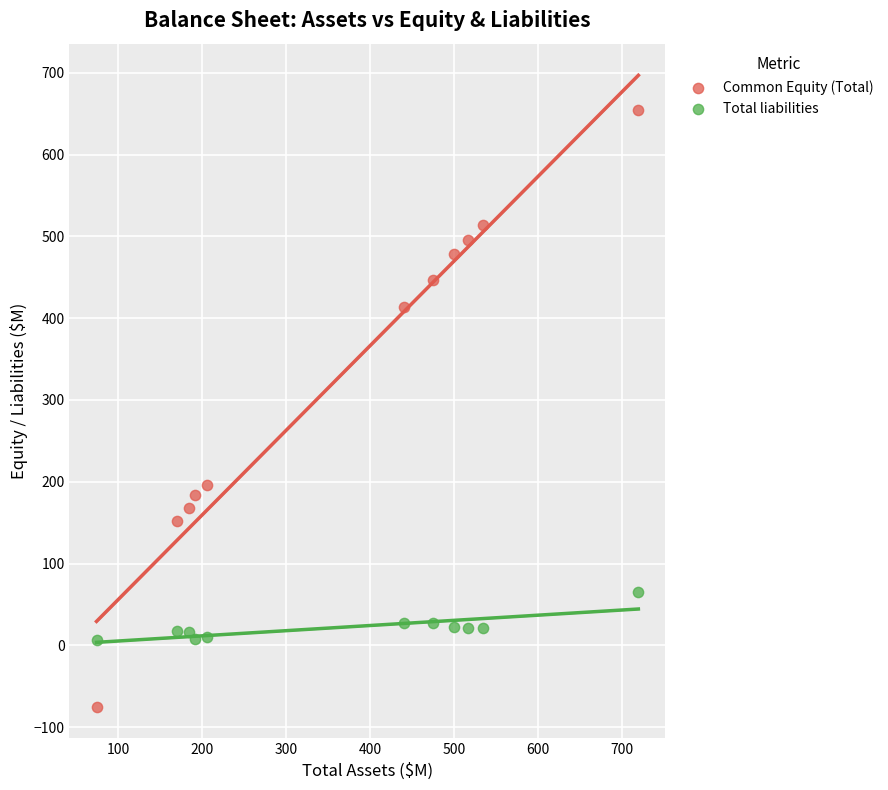

Across all data points, what is the range of X values (max minus min)?

645.4